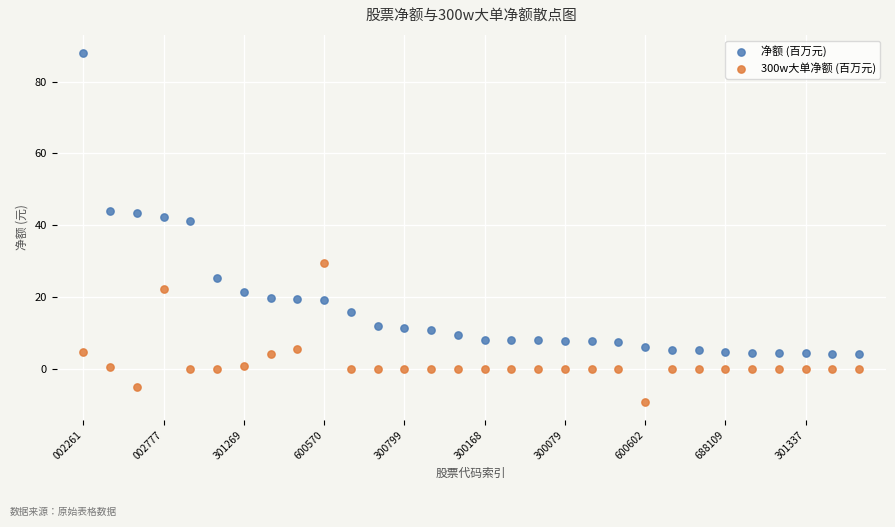

Across all data points, what is the range of Y values (max minus min)?

97.6